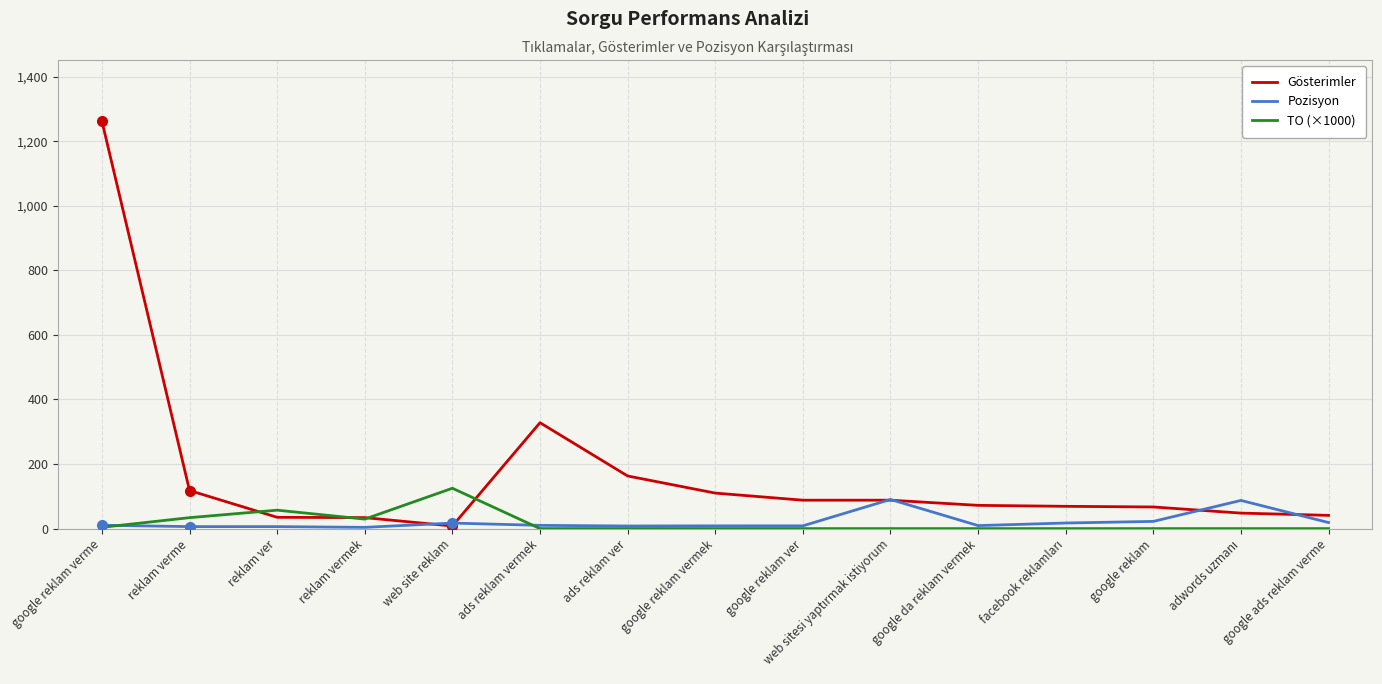

At which category is the sum across all series the highest?

google reklam verme